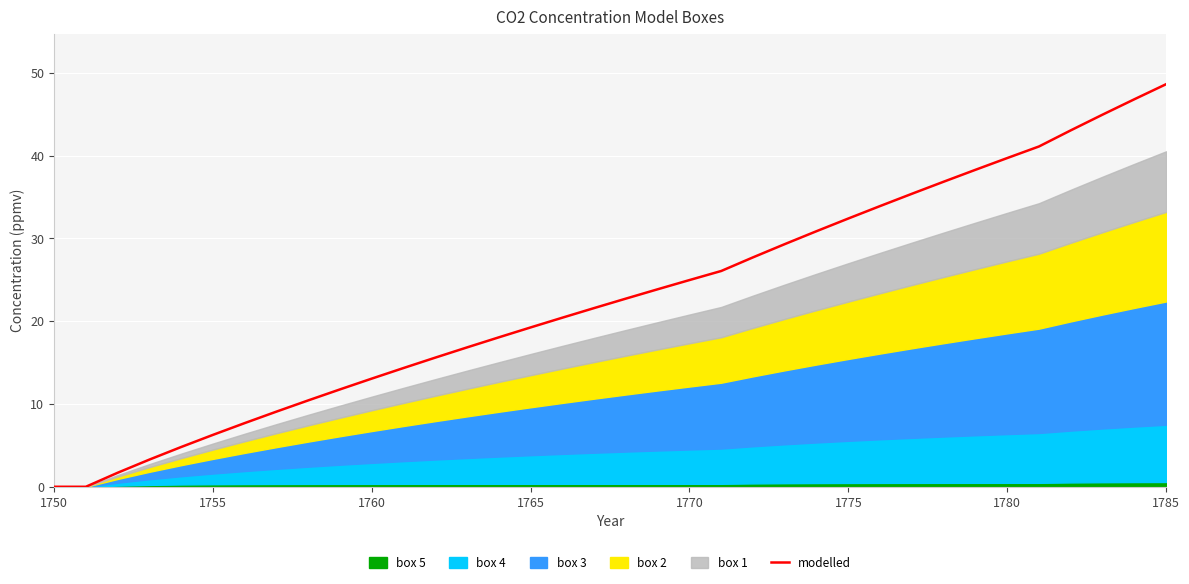

What is the maximum value for modelled?

48.6